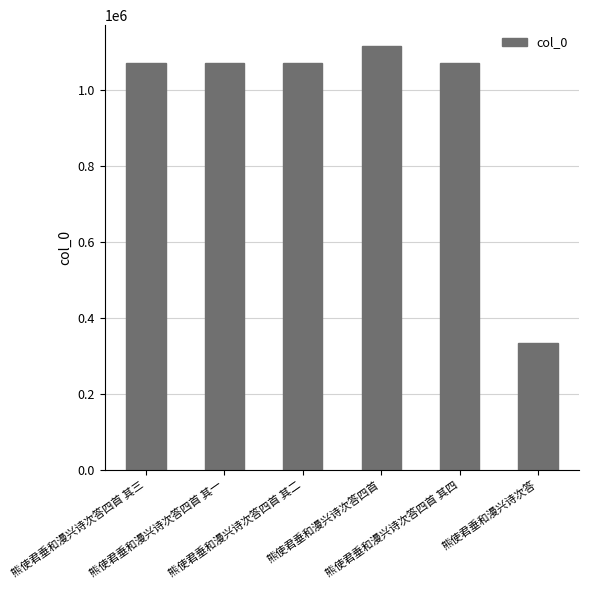

The value at 熊使君垂和漫兴诗次答四首 其二 is 287219. True or false?

False